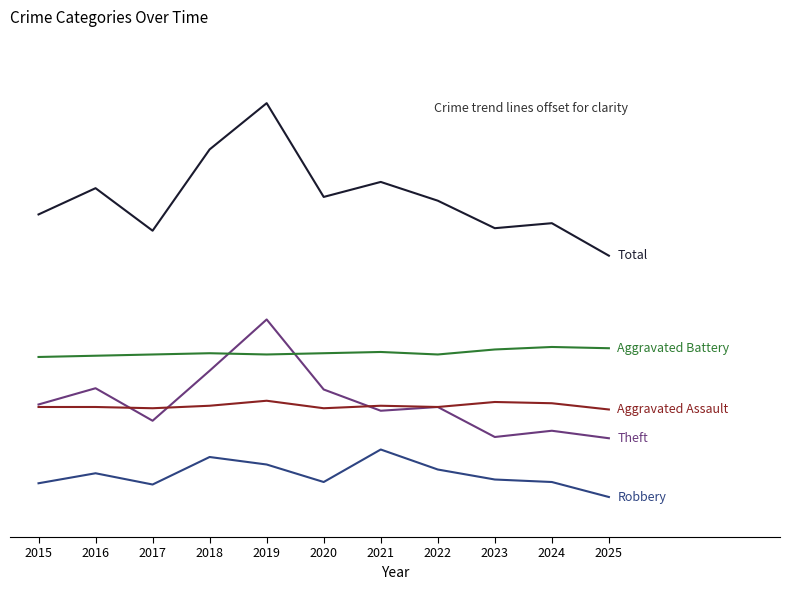

True or false: Aggravated Battery has a value of 202 at 2018.

False